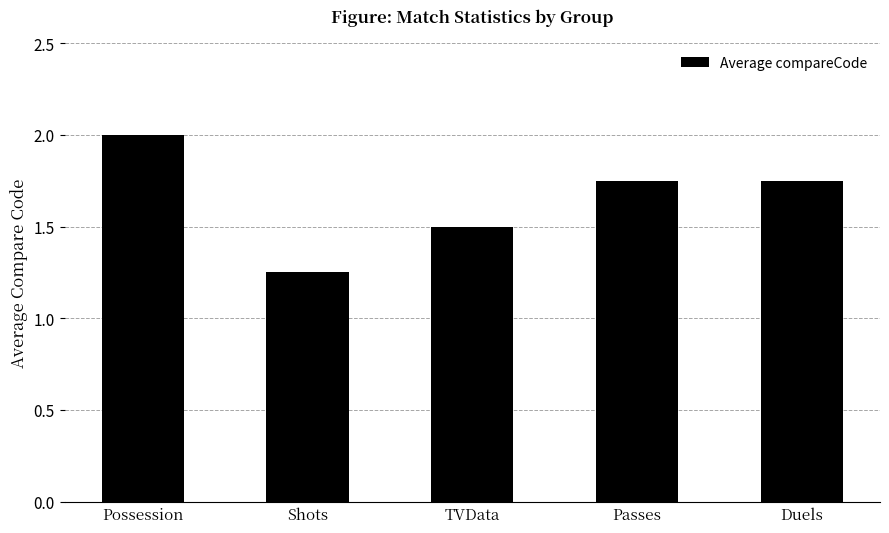

What is the label of the 2nd bar from the right?

Passes